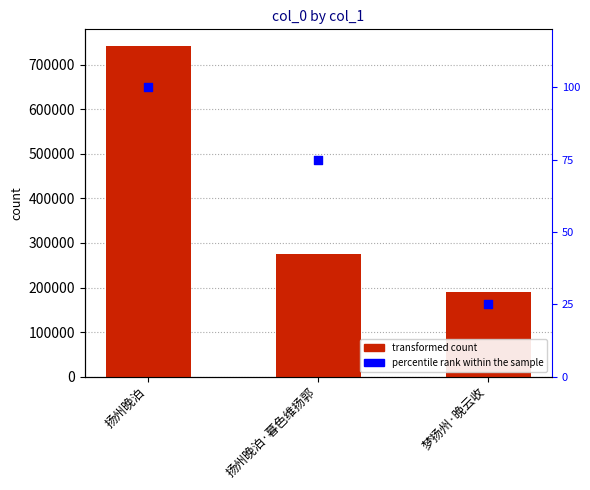

At which category is the sum across all series the highest?

扬州晚泊